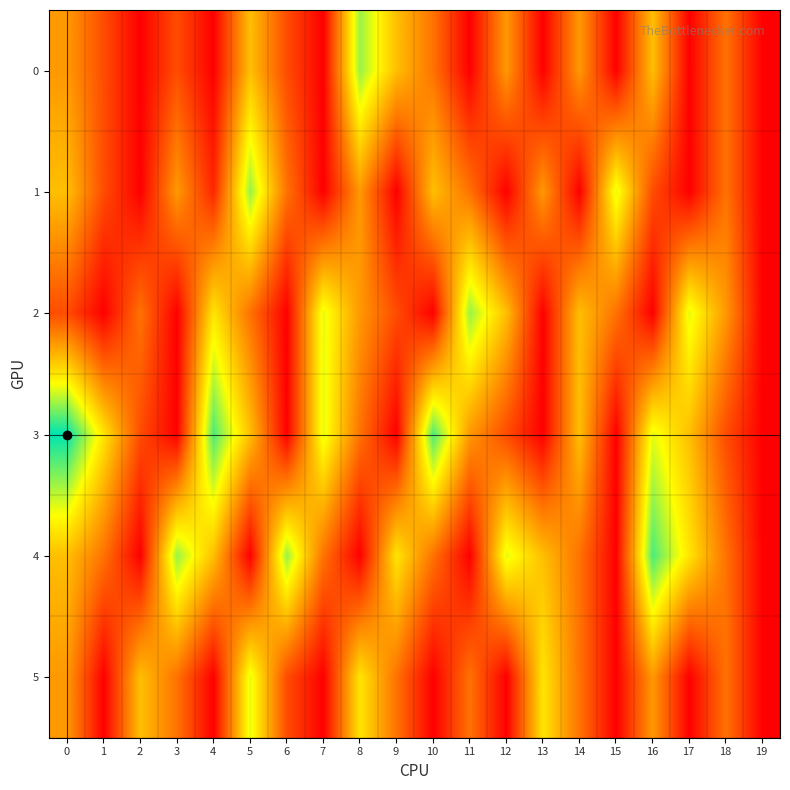

Reading right to left, list all the values displayed in this chart.

0: 19=0	18=3	17=0	16=5	15=0	14=4	13=0	12=4	11=0	10=3	9=5	8=8	7=0	6=2	5=5	4=0	3=2	2=0	1=2	0=4
1: 19=0	18=3	17=0	16=2	15=7	14=0	13=4	12=0	11=3	10=5	9=0	8=4	7=0	6=3	5=8	4=1	3=4	2=0	1=2	0=5
2: 19=0	18=4	17=7	16=0	15=3	14=5	13=0	12=5	11=8	10=0	9=2	8=4	7=7	6=0	5=3	4=6	3=0	2=3	1=0	0=2
3: 19=0	18=2	17=5	16=7	15=0	14=5	13=0	12=2	11=4	10=9	9=0	8=3	7=7	6=0	5=5	4=9	3=0	2=2	1=6	0=10
4: 19=0	18=3	17=6	16=9	15=0	14=3	13=5	12=7	11=0	10=3	9=6	8=0	7=3	6=8	5=0	4=5	3=8	2=0	1=3	0=5
5: 19=0	18=3	17=0	16=4	15=0	14=3	13=6	12=0	11=3	10=0	9=3	8=6	7=0	6=2	5=7	4=0	3=3	2=5	1=0	0=4